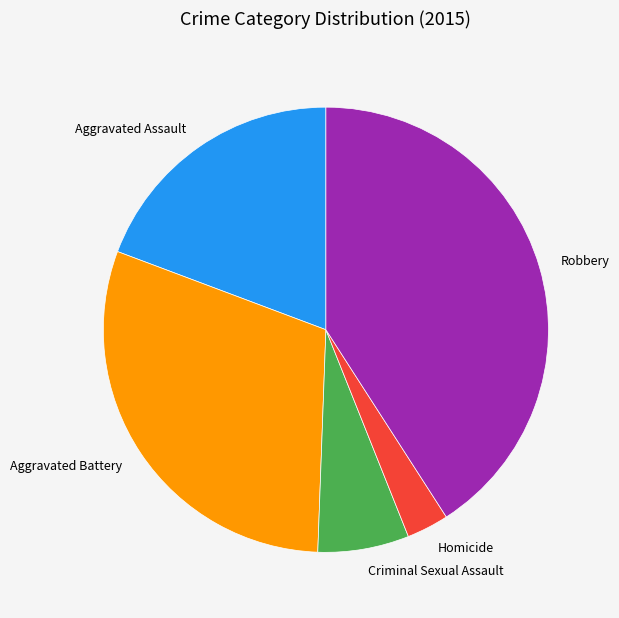

Is the sum of Criminal Sexual Assault and Robbery greater than half?

No